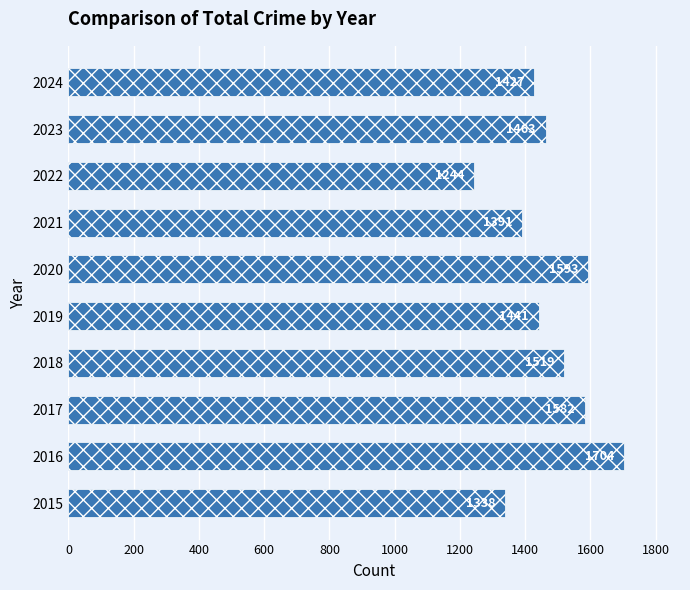

Reading top to bottom, list all the values displayed in this chart.

1427	1463	1244	1391	1593	1441	1519	1582	1704	1338